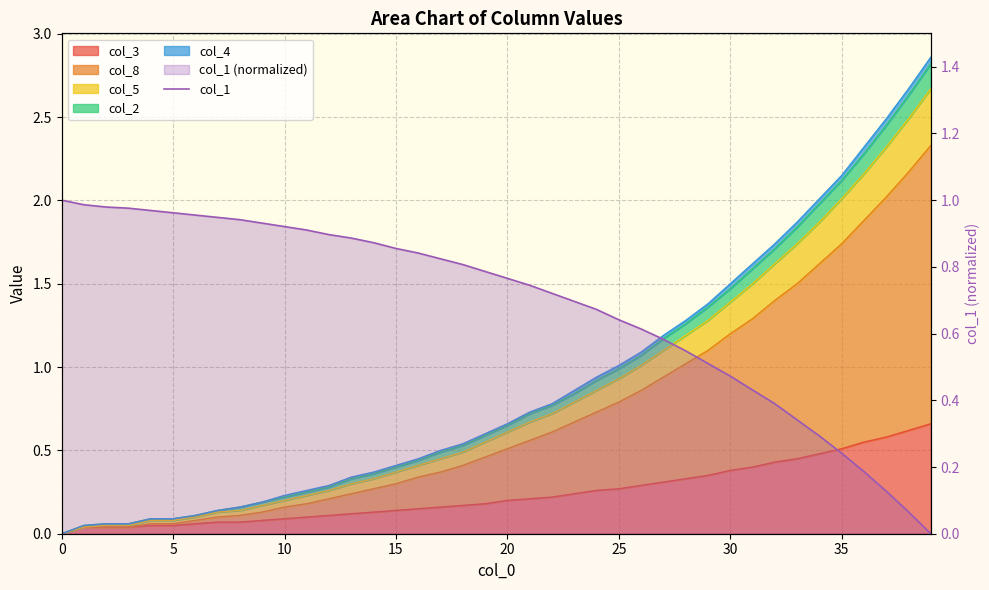

True or false: the data shows 0.2 at 13.

False